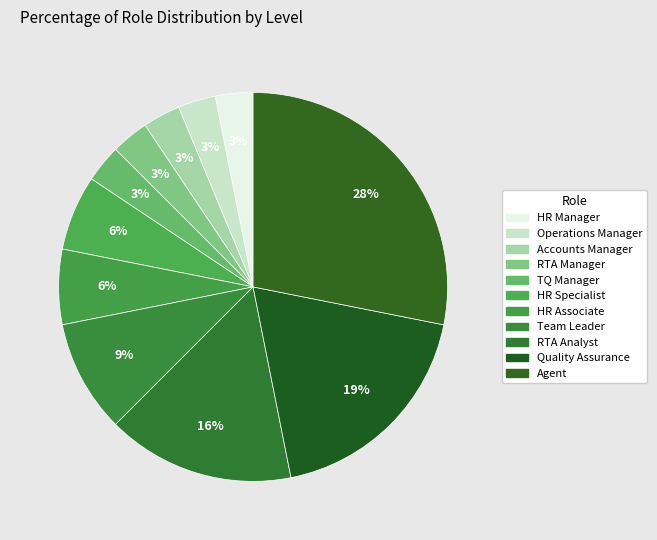

To the nearest percent, what percentage of the pie is HR Specialist?

6%